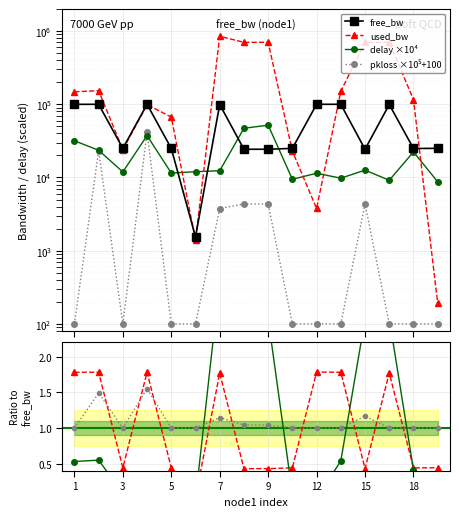

Is it true that pkloss equals 60.9 at 17?

False